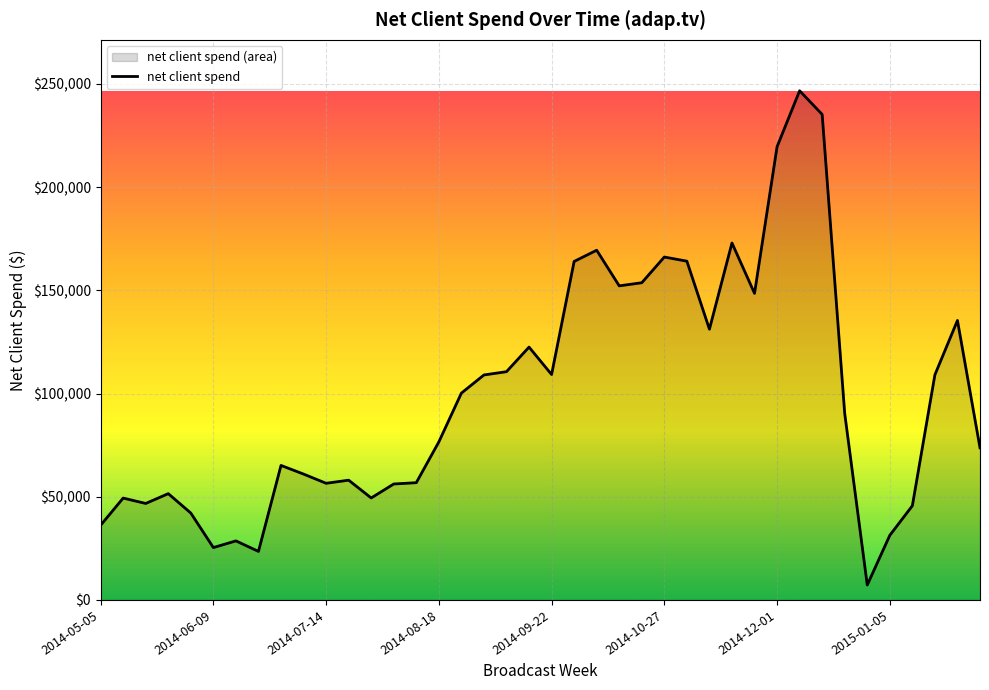

Reading left to right, what are all the values shown in this chart?

36181.0	49349.0	46744.0	51497.0	42098.0	25370.0	28605.0	23513.0	65165.0	60984.0	56517.0	58021.0	49412.0	56178.0	56808.0	76567.0	100216.0	109004.0	110599.0	122511.0	109227.0	164012.0	169449.0	152183.0	153697.0	166146.0	164143.0	131173.0	172951.0	148551.0	219603.0	246715.0	235259.0	90370.0	7231.0	31315.0	45634.0	109091.0	135416.9	73715.0